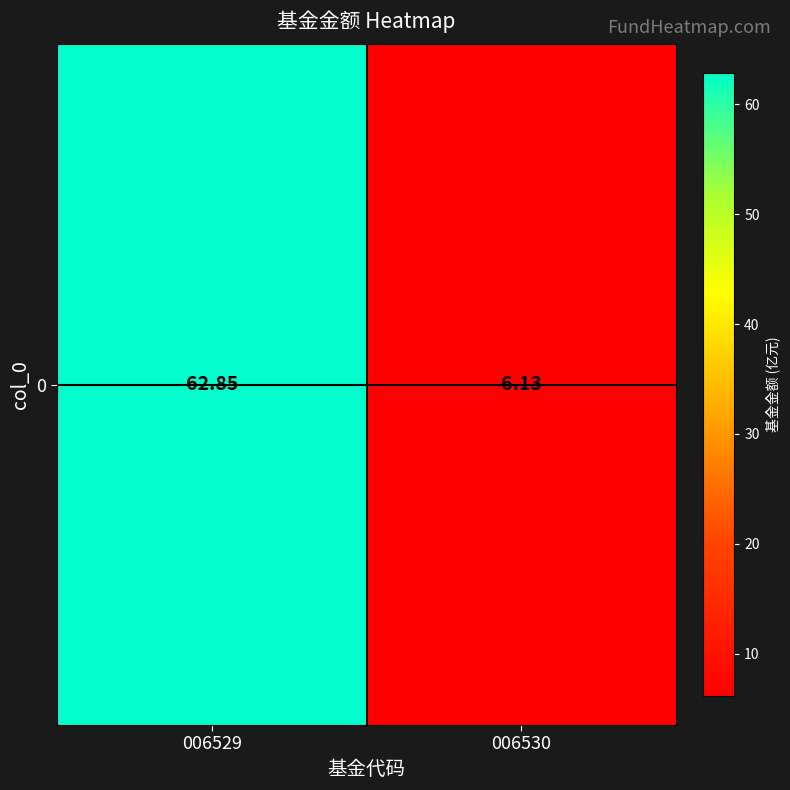

What is the difference between the maximum and minimum values?

56.7